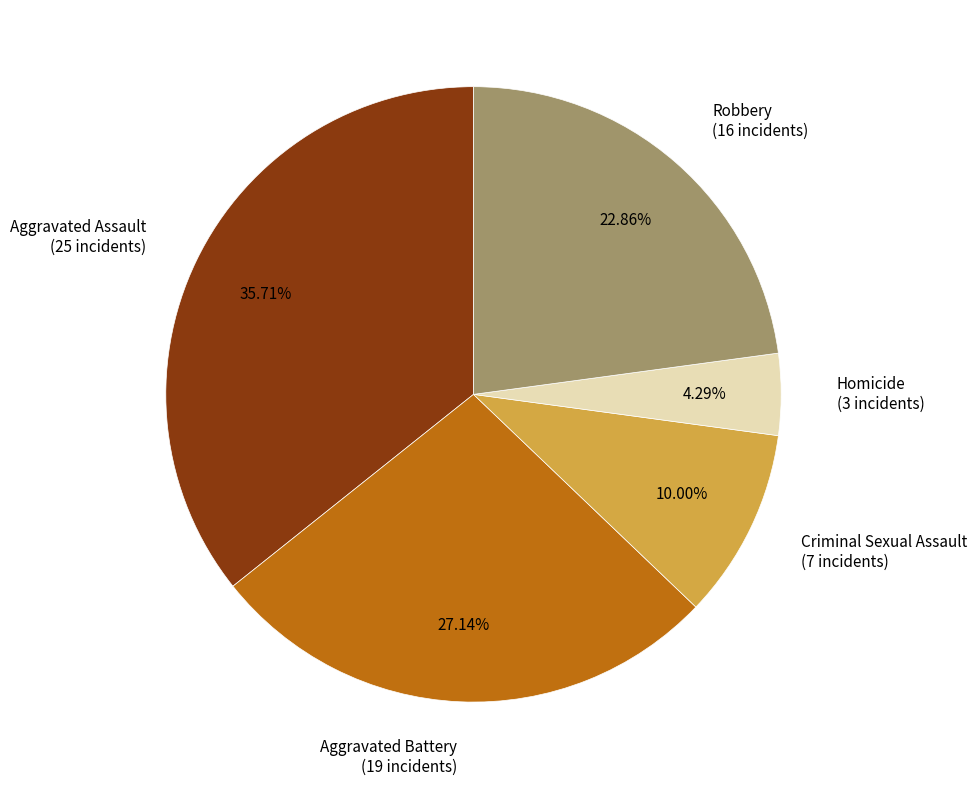

Which category has the smallest portion of the pie?

Homicide